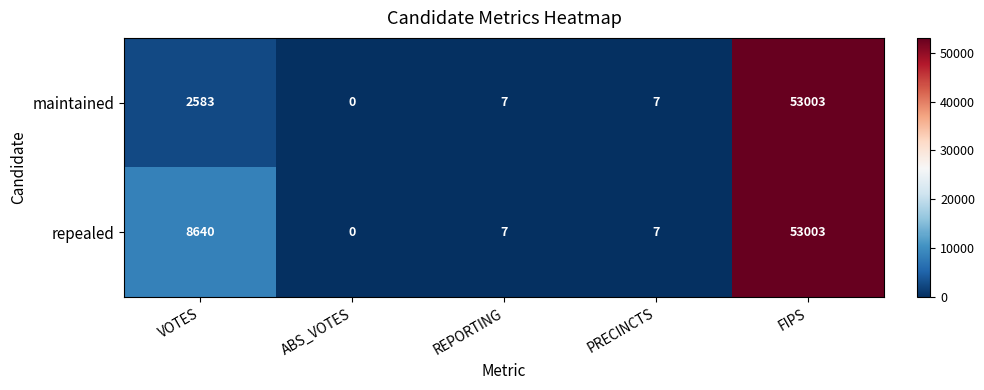

What is the sum of all maintained values?

55600